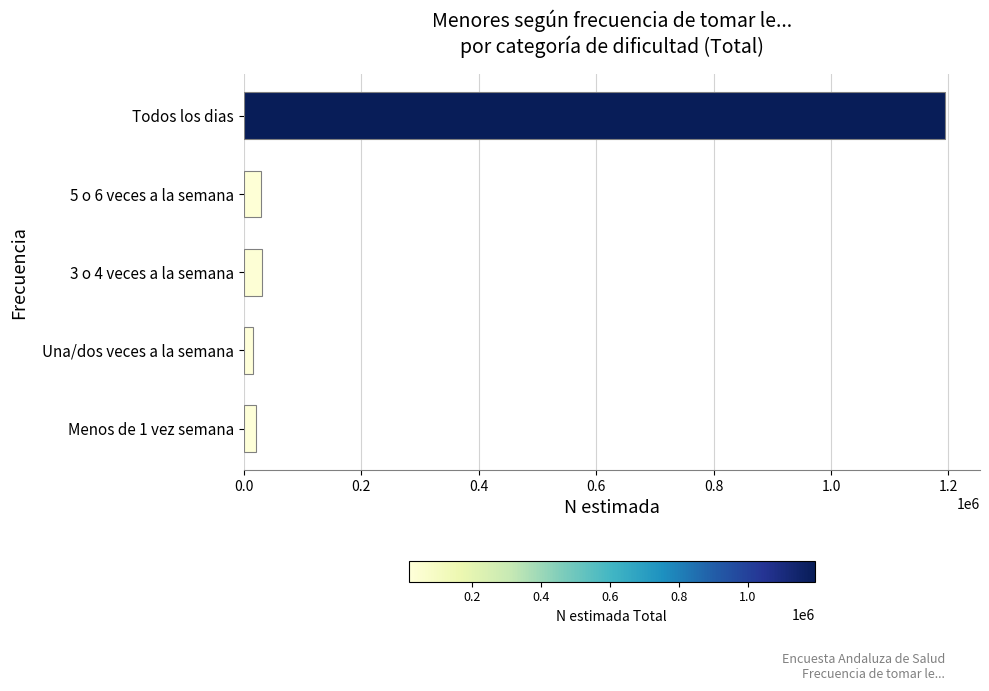

How many bars are there in total?

5